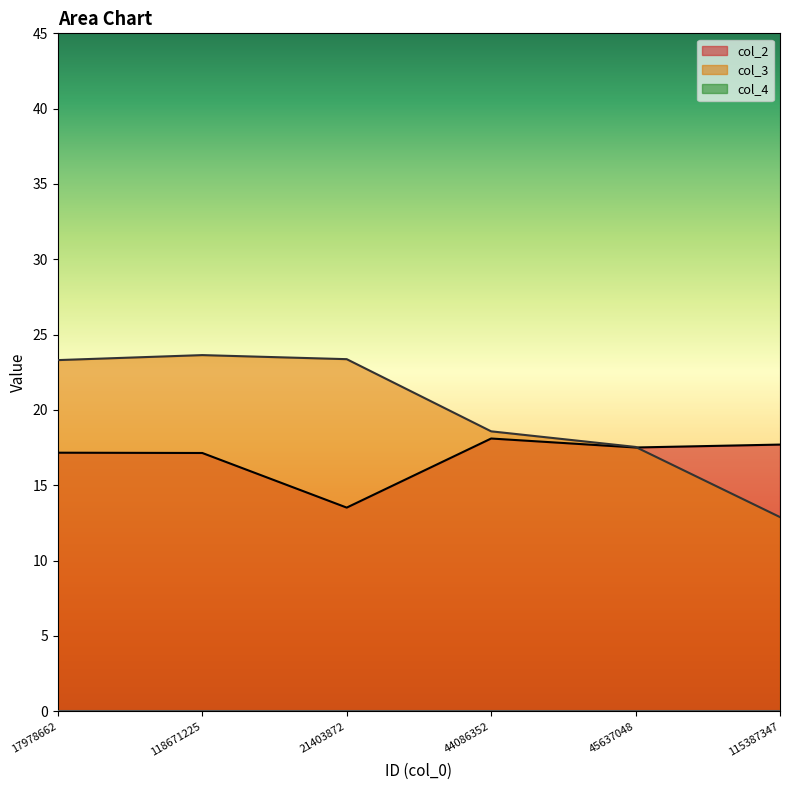

What position from the right is 17978662?

6